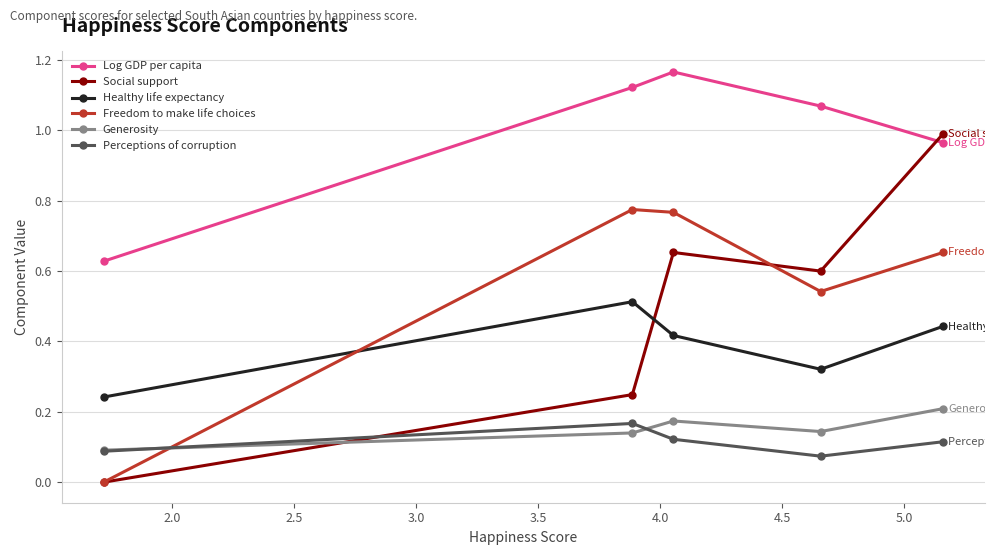

True or false: Social support and Generosity cross at least once.

True